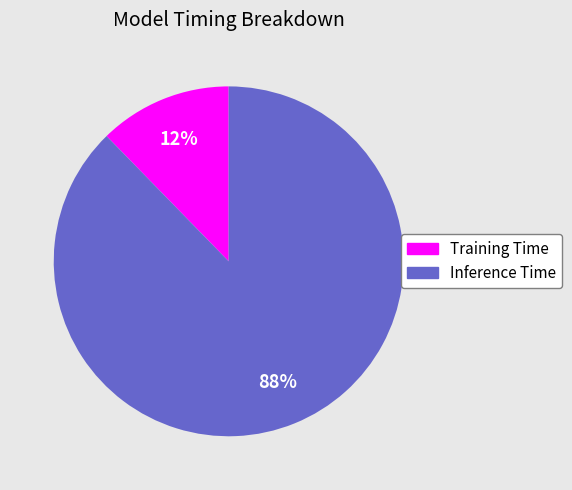

To the nearest percent, what is the combined percentage of Inference Time and Training Time?

100%